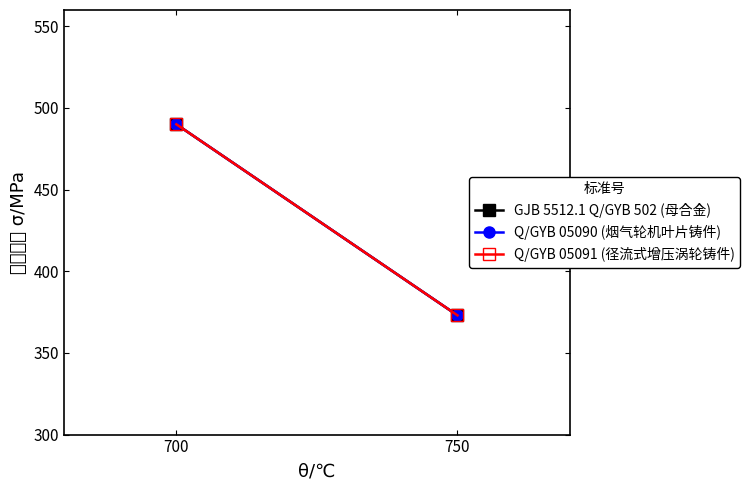

List the series in order of their peak value, highest first.

GJB 5512.1 Q/GYB 502 (母合金), Q/GYB 05090 (烟气轮机叶片铸件), Q/GYB 05091 (径流式增压涡轮铸件)